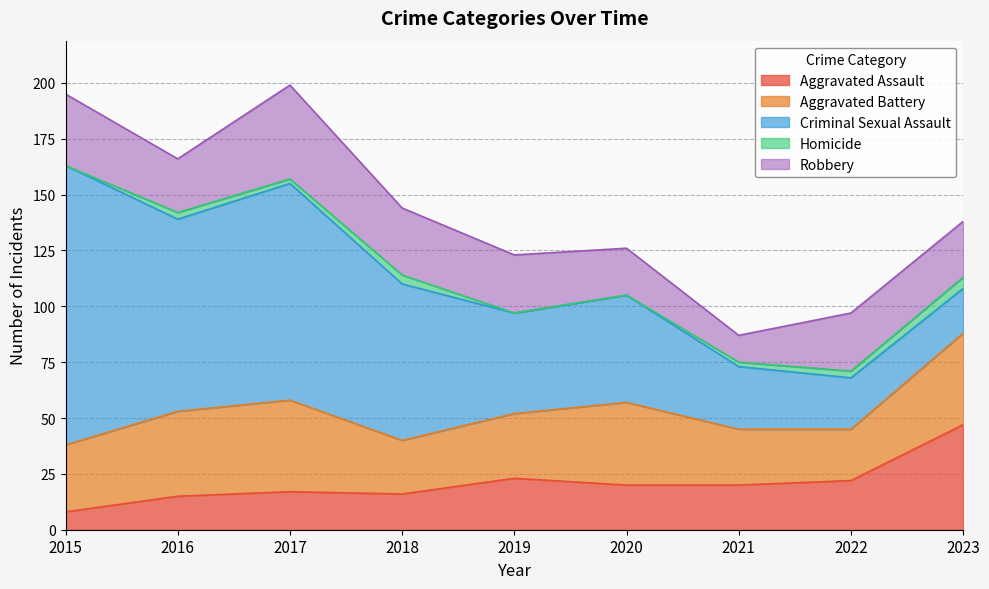

How many interior local valleys does the Aggravated Battery series have?

2